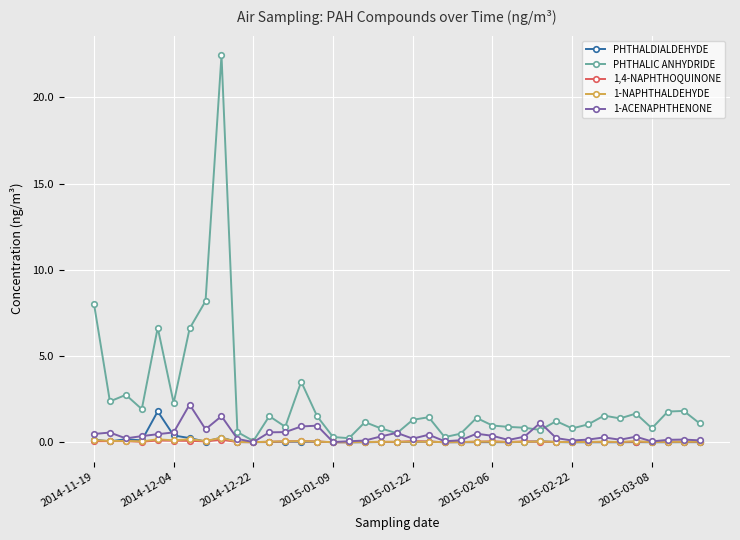

Which series has the largest total across all categories?

PHTHALIC ANHYDRIDE